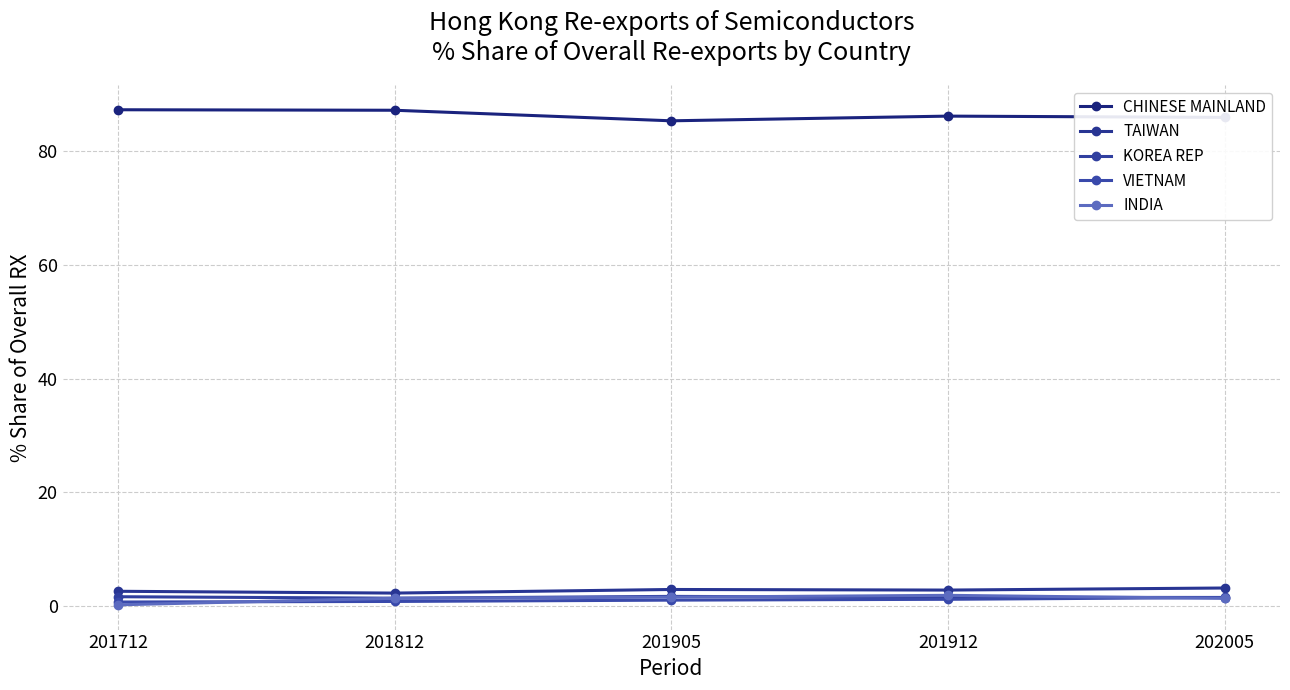

Is it true that VIETNAM equals 1.5 at 202005?

True